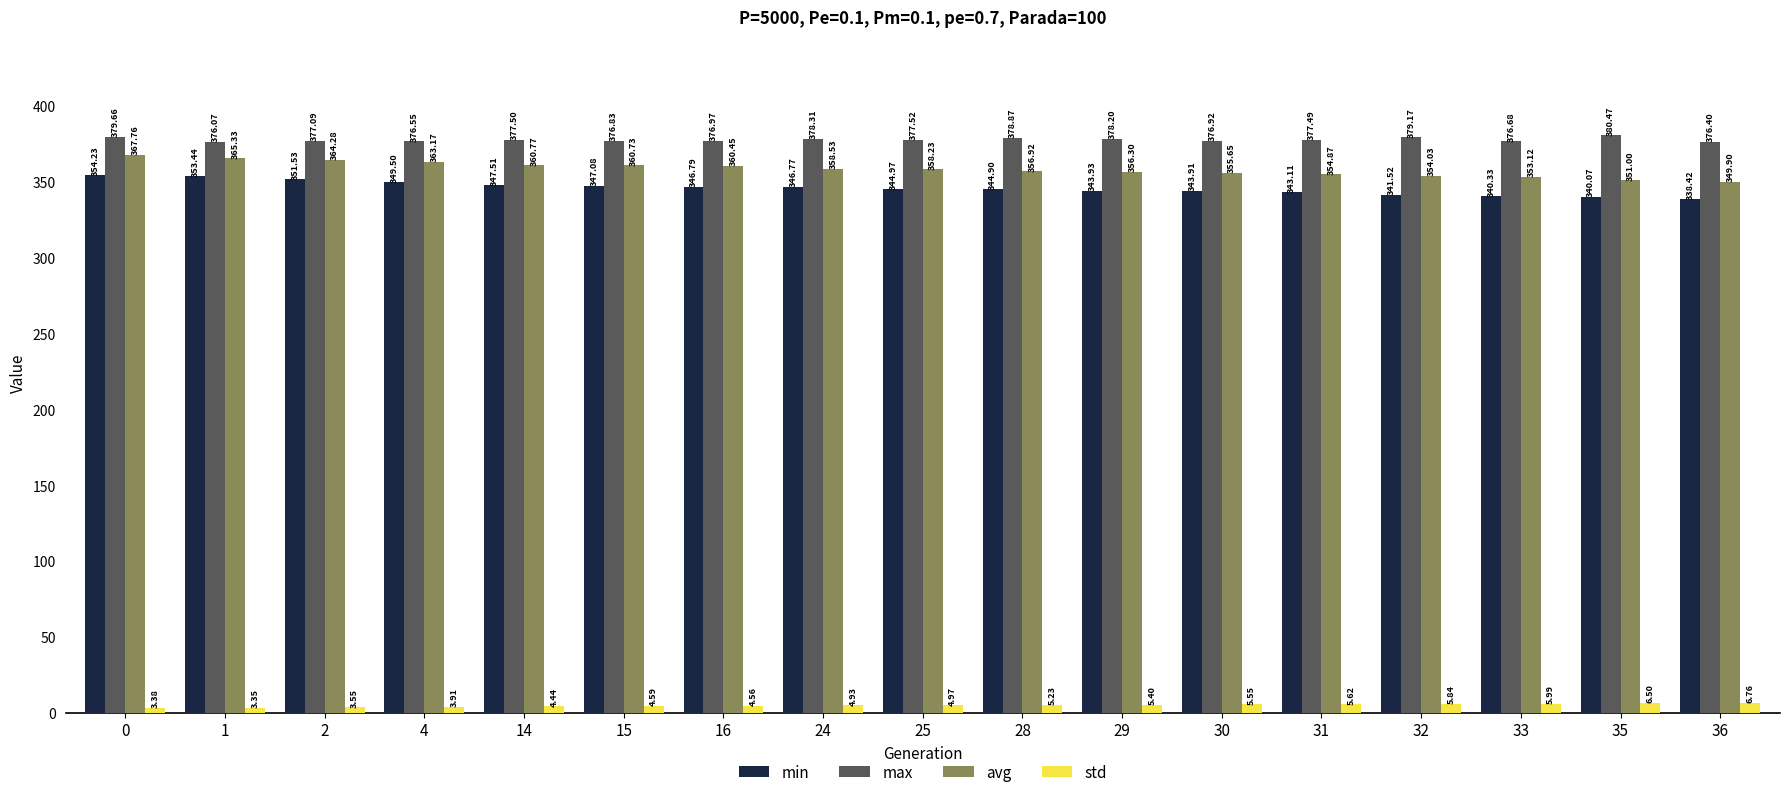

What is the sum of the avg values at 1 and 16?

725.8